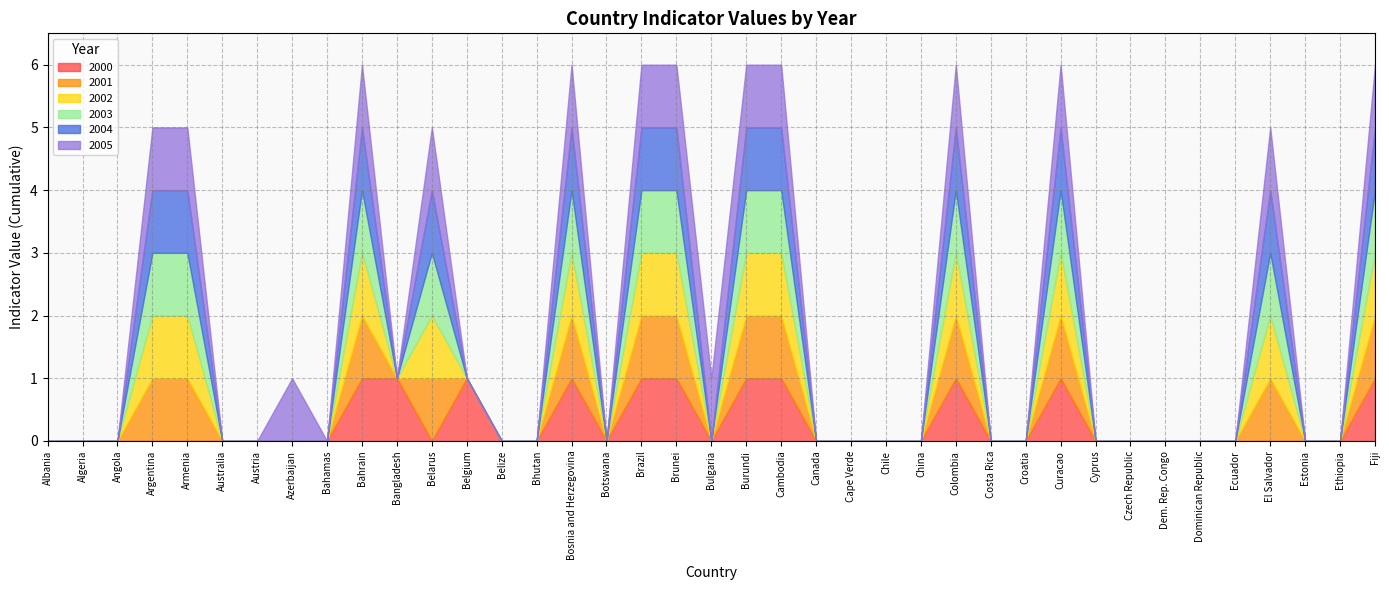

What is the difference between the second highest and minimum values in the 2004 series?

1